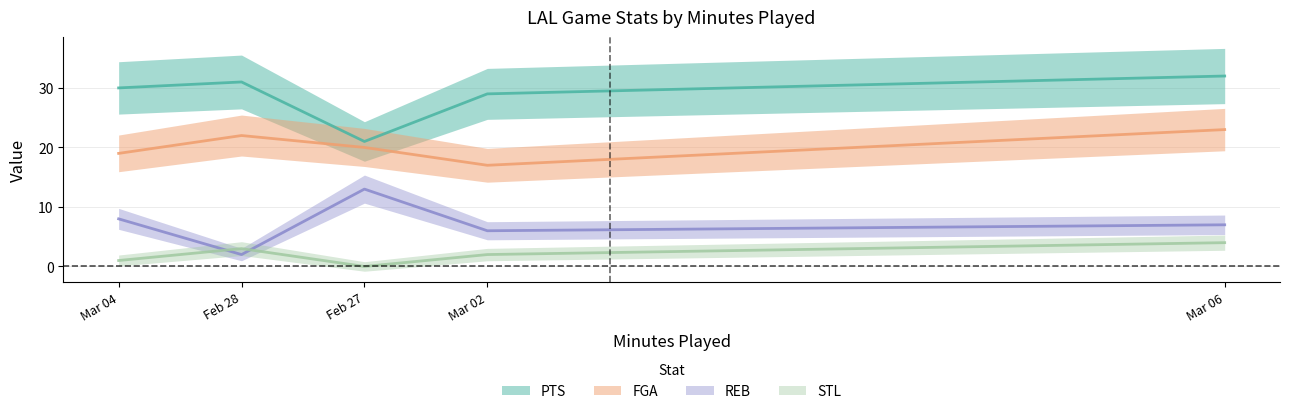

At how many categories does at least one series exceed 20?

5